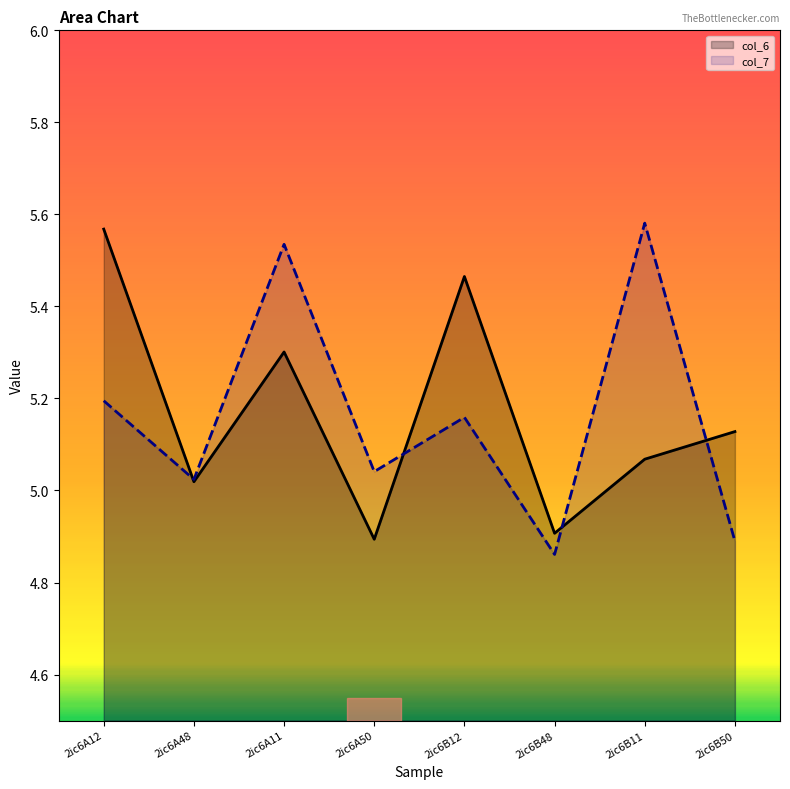

Is the value of col_7 at 2ic6B11 greater than the value of col_6 at 2ic6A11?

Yes